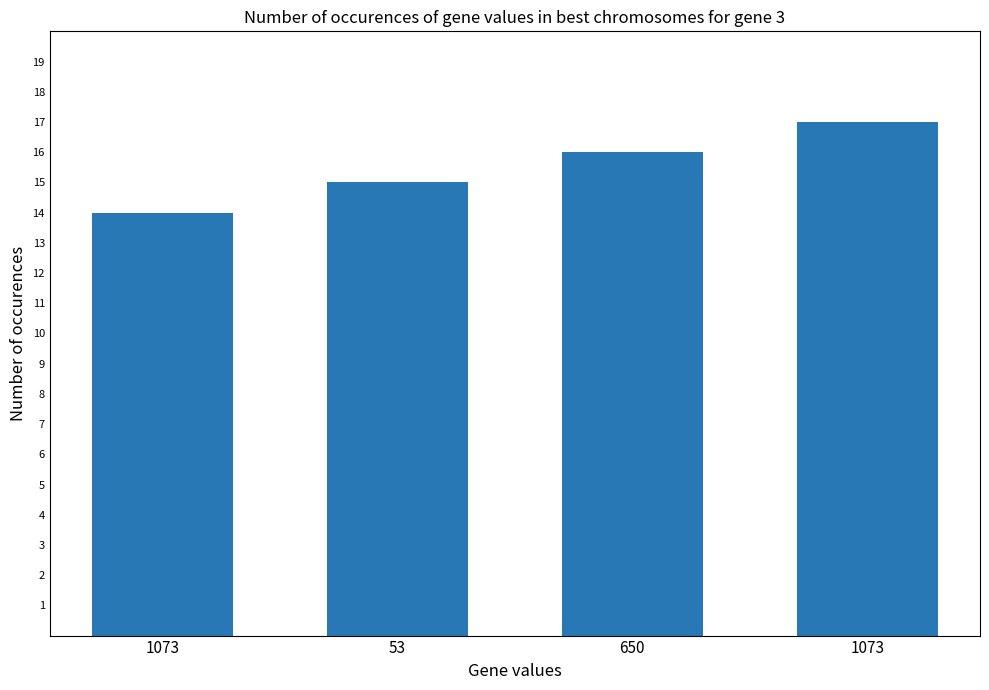

How many bars are there in total?

4